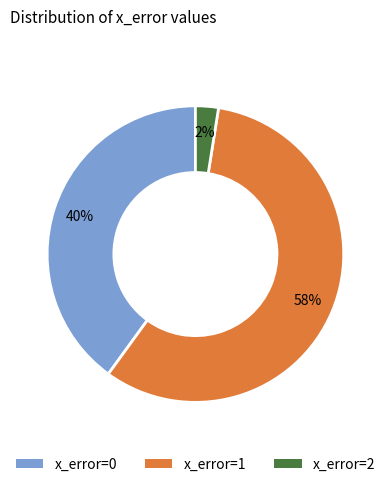

How many segments does this pie chart have?

3